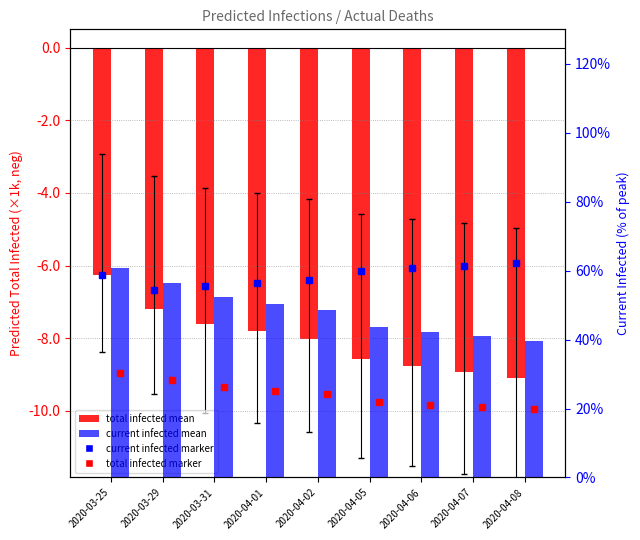

Which series changed the most between 2020-03-31 and 2020-04-01?

current infected mean (% of peak)